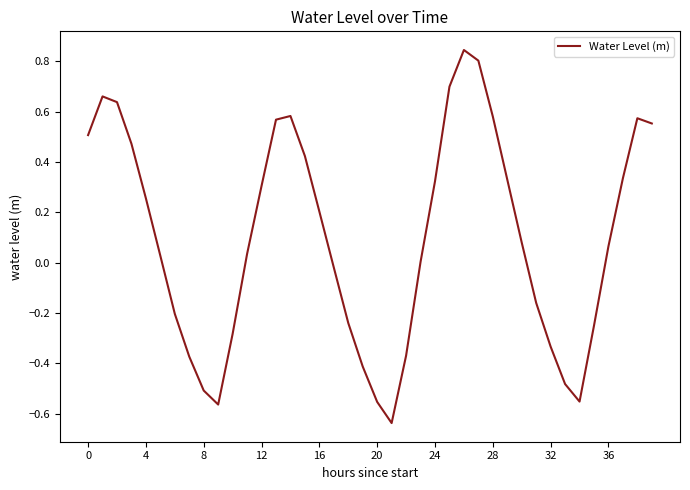

What is the difference between the maximum and minimum values?

1.5